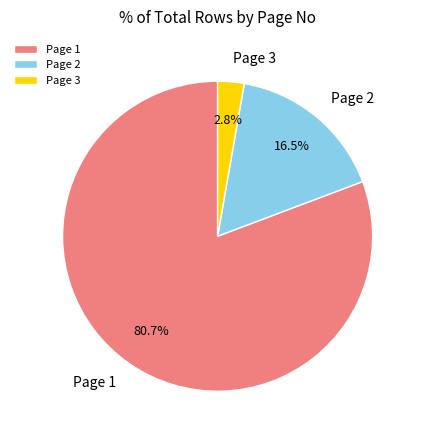

To the nearest percent, what is the difference between the largest and smallest slice percentages?

78%